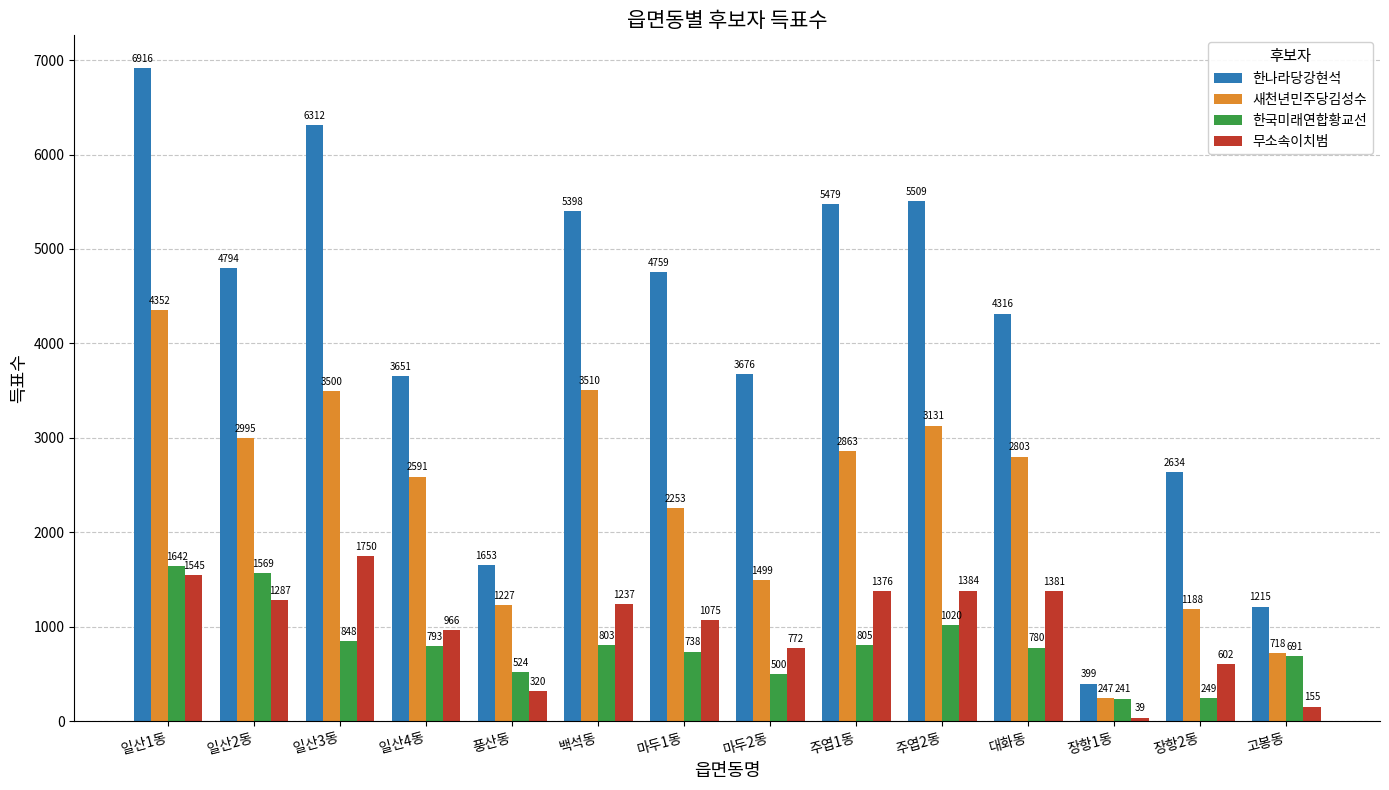

What are all the series names shown in the legend?

한나라당강현석, 새천년민주당김성수, 한국미래연합황교선, 무소속이치범